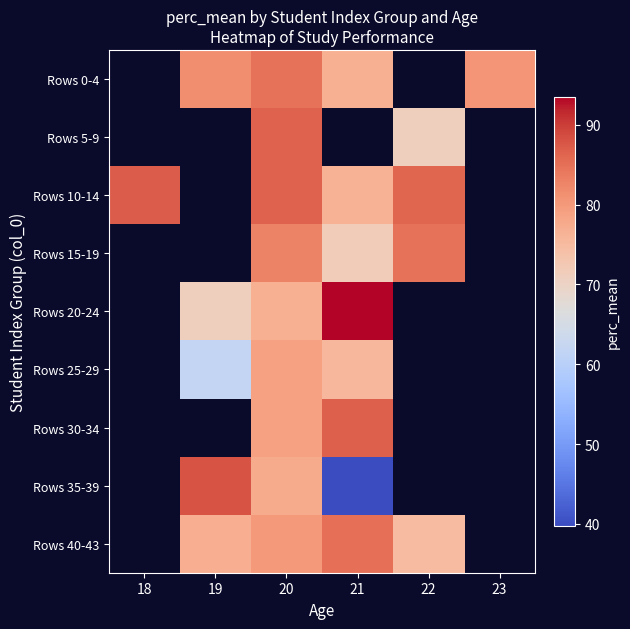

What is the maximum value shown in the chart?

93.5